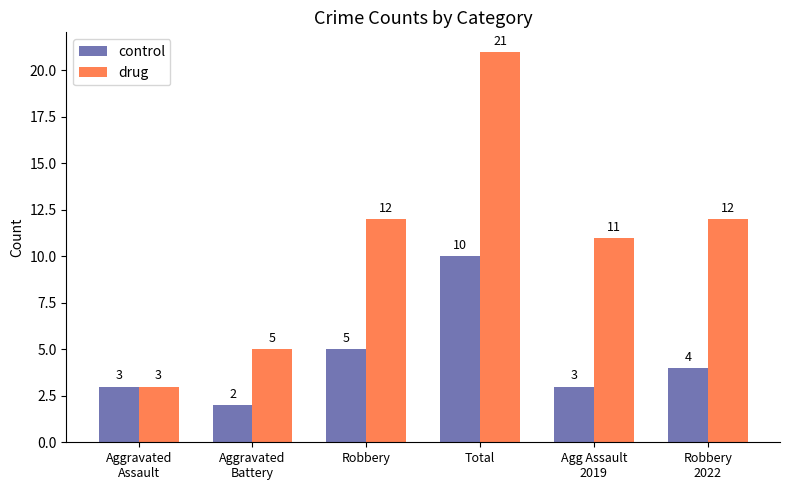

The value of drug at Robbery is 17. True or false?

False